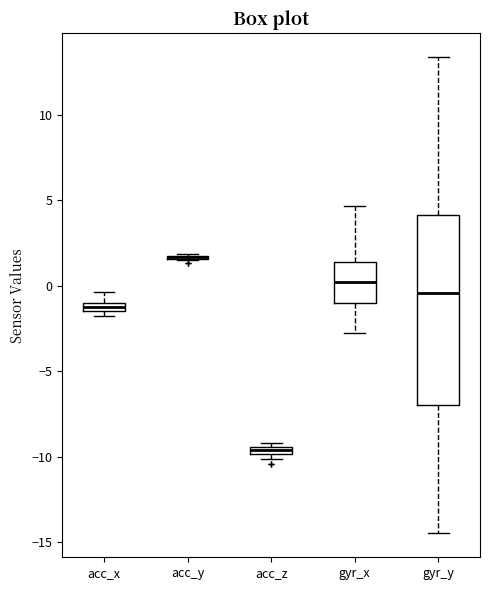

Where is the lower edge of the box for gyr_x on the y-axis? The values are not printed on the chart, so give them approximately, as read against the axis.

-1.0